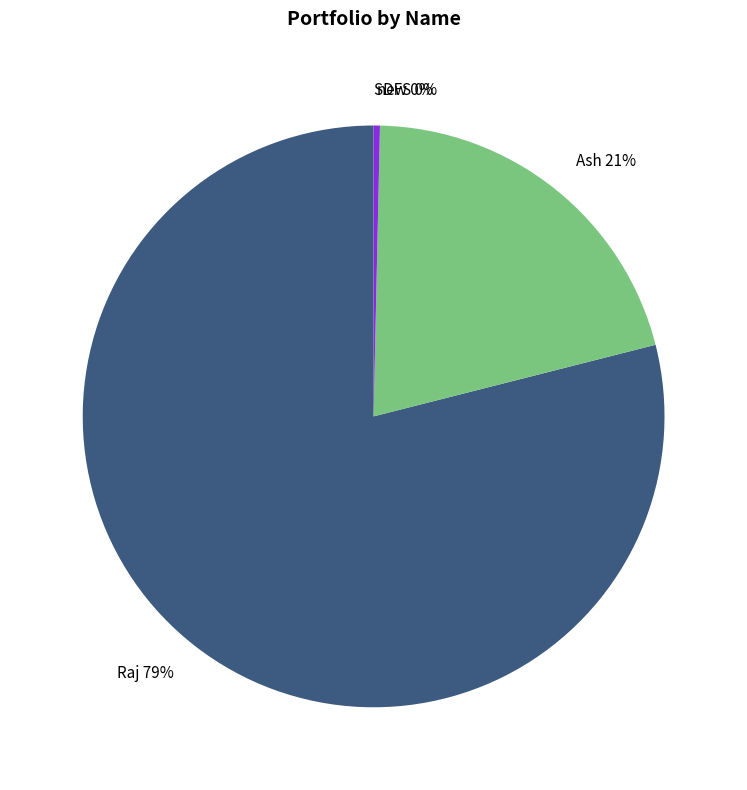

What percentage is the Raj slice, to the nearest percent?

79%